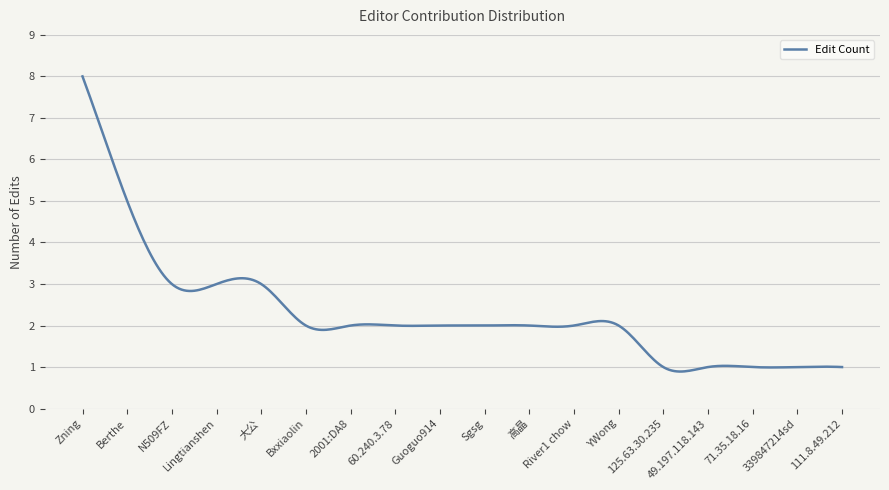

What is the minimum value shown in the chart?

0.9